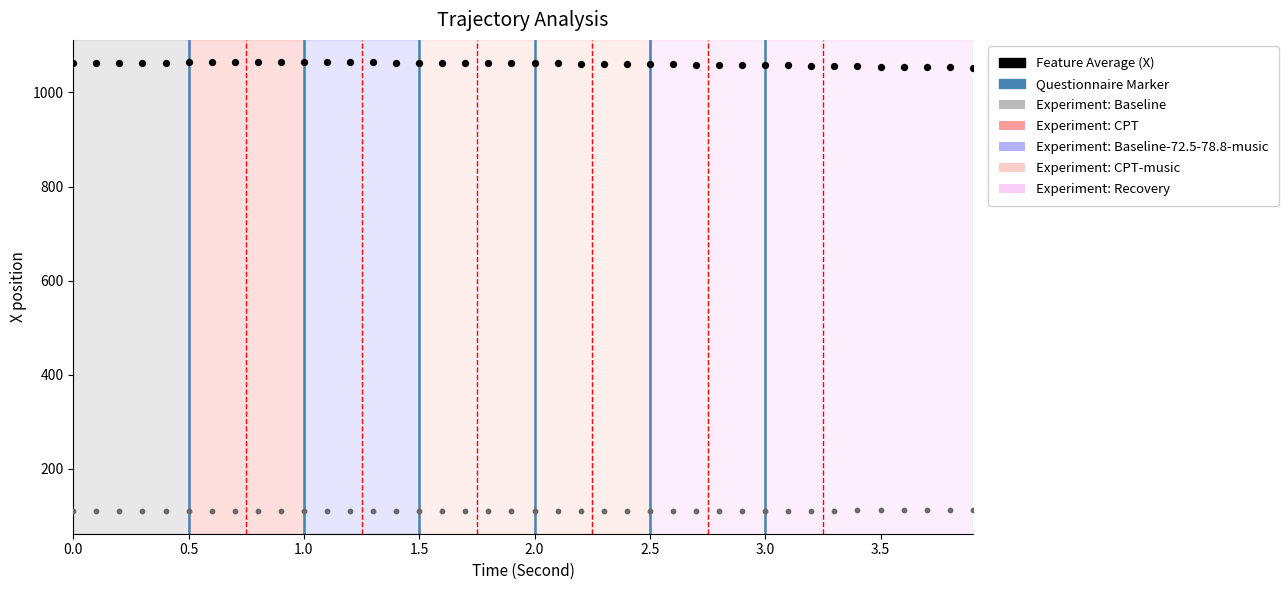

Across all data points, what is the range of Y values (max minus min)?

954.8